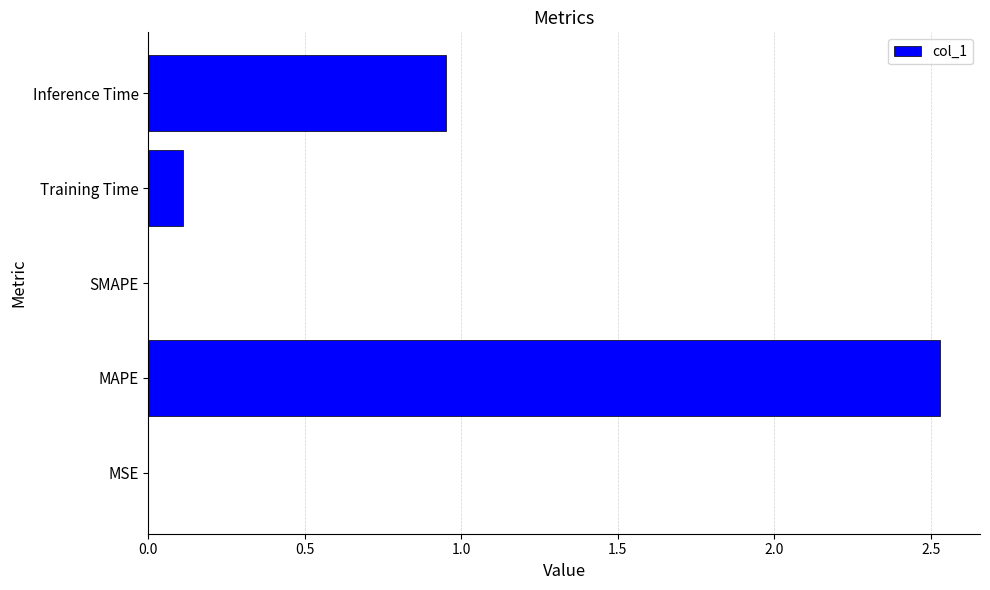

Which has a higher value, MAPE or SMAPE?

MAPE